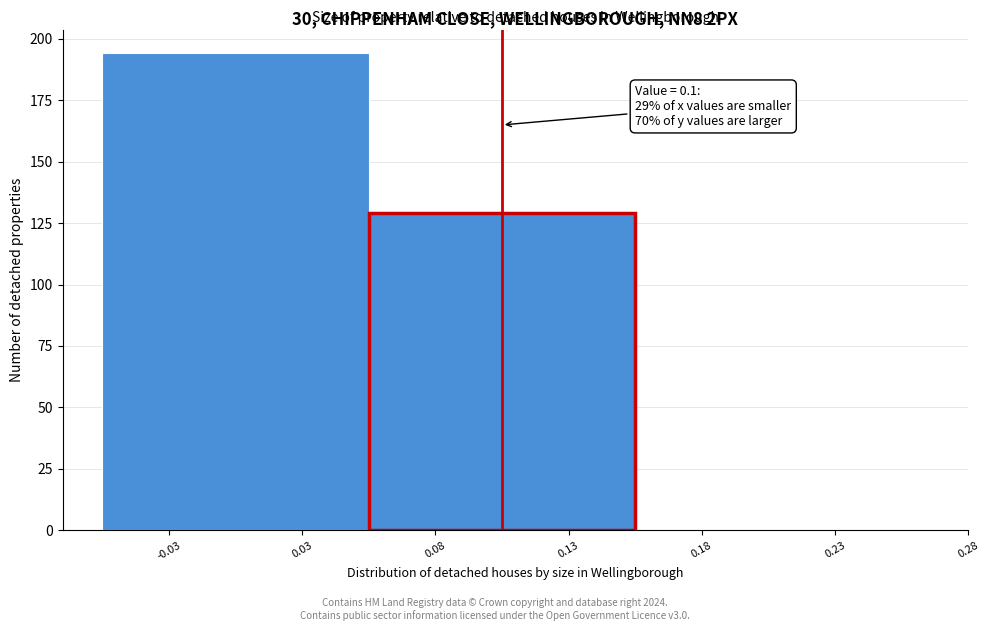

Reading right to left, list all the values displayed in this chart.

0.23=0	0.08=129	-0.03=194